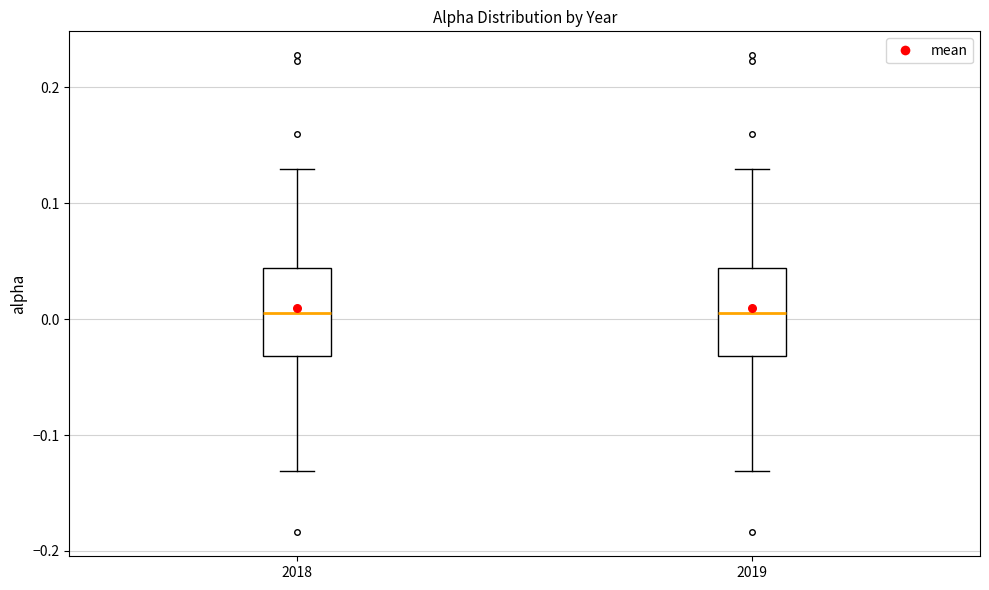

Reading left to right, read every box against the y-axis: the position of its median line, the range the box covers, and the ends of its whiskers. The values are not printed on the chart, so give them approximately, as read against the axis.

2018: median 0.01, box -0.03 to 0.04, whiskers -0.13 to 0.13
2019: median 0.01, box -0.03 to 0.04, whiskers -0.13 to 0.13